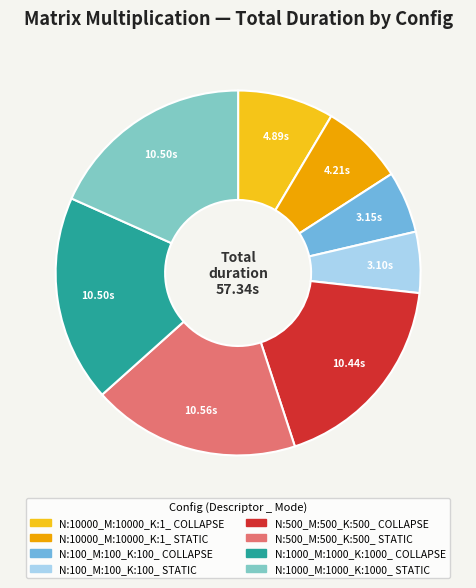

How many slices are in this pie chart?

8